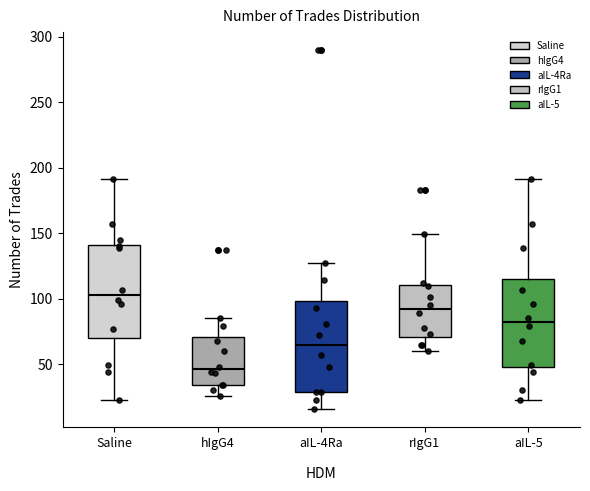

Reading left to right, transcribe this box plot: for each box, give where its median line is, the range the box spans, and where its two whiskers end, as read against the y-axis. The values are not printed on the chart, so give them approximately, as read against the axis.

Saline: median 105, box 70 to 140, whiskers 25 to 190
hIgG4: median 45, box 35 to 70, whiskers 25 to 85
aIL-4Ra: median 65, box 30 to 100, whiskers 15 to 125
rIgG1: median 90, box 70 to 110, whiskers 60 to 150
aIL-5: median 80, box 50 to 115, whiskers 25 to 190